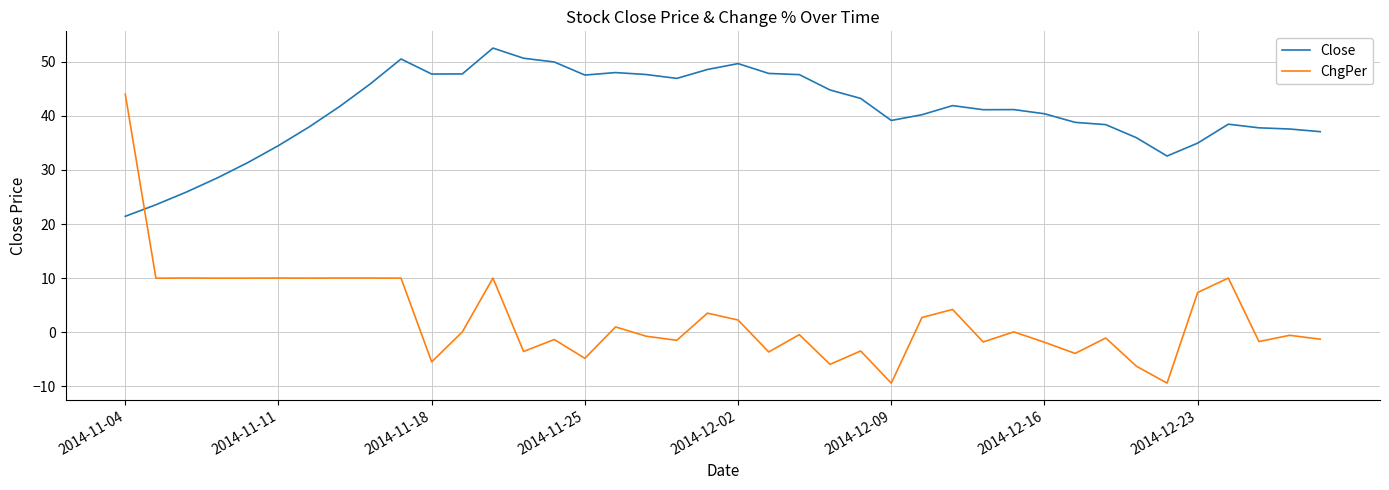

What is the difference between the maximum and minimum values in the Close series?

31.1